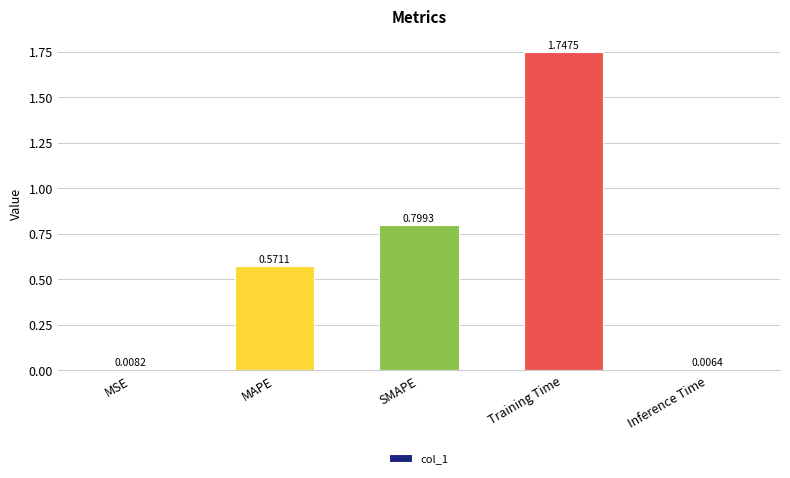

What is the label of the 2nd bar from the right?

Training Time